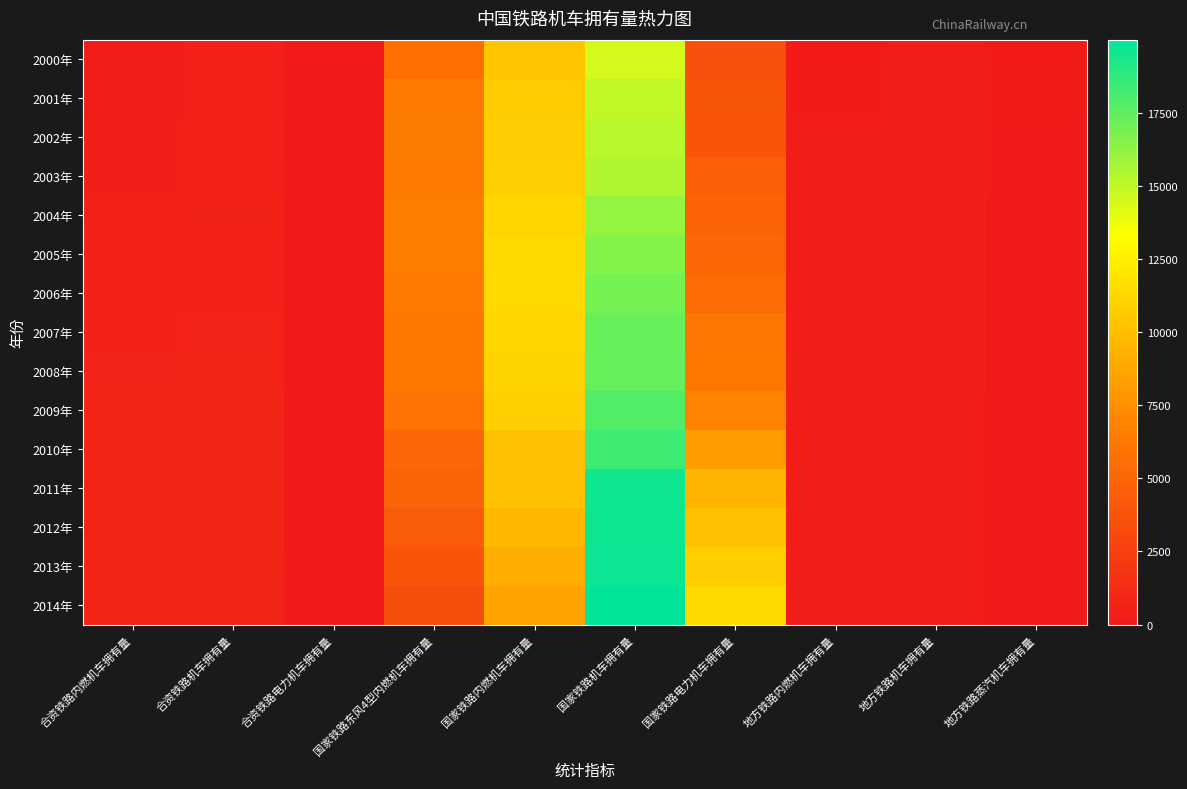

Reading left to right, what are all the values shown in this chart?

2000年: 合资铁路内燃机车拥有量=303	合资铁路机车拥有量=454	合资铁路电力机车拥有量=0	国家铁路东风4型内燃机车拥有量=5623	国家铁路内燃机车拥有量=10355	国家铁路机车拥有量=14472	国家铁路电力机车拥有量=3516	地方铁路内燃机车拥有量=168	地方铁路机车拥有量=327	地方铁路蒸汽机车拥有量=159
2001年: 合资铁路内燃机车拥有量=302	合资铁路机车拥有量=453	合资铁路电力机车拥有量=0	国家铁路东风4型内燃机车拥有量=6302	国家铁路内燃机车拥有量=10598	国家铁路机车拥有量=14955	国家铁路电力机车拥有量=3976	地方铁路内燃机车拥有量=181	地方铁路机车拥有量=348	地方铁路蒸汽机车拥有量=167
2002年: 合资铁路内燃机车拥有量=344	合资铁路机车拥有量=510	合资铁路电力机车拥有量=42	国家铁路东风4型内燃机车拥有量=6373	国家铁路内燃机车拥有量=10752	国家铁路机车拥有量=15159	国家铁路电力机车拥有量=3876	地方铁路内燃机车拥有量=216	地方铁路机车拥有量=357	地方铁路蒸汽机车拥有量=141
2003年: 合资铁路内燃机车拥有量=349	合资铁路机车拥有量=505	合资铁路电力机车拥有量=38	国家铁路东风4型内燃机车拥有量=6411	国家铁路内燃机车拥有量=10778	国家铁路机车拥有量=15456	国家铁路电力机车拥有量=4584	地方铁路内燃机车拥有量=228	地方铁路机车拥有量=359	地方铁路蒸汽机车拥有量=131
2004年: 合资铁路内燃机车拥有量=474	合资铁路机车拥有量=604	合资铁路电力机车拥有量=38	国家铁路东风4型内燃机车拥有量=6458	国家铁路内燃机车拥有量=11135	国家铁路机车拥有量=16066	国家铁路电力机车拥有量=4849	地方铁路内燃机车拥有量=263	地方铁路机车拥有量=352	地方铁路蒸汽机车拥有量=89
2005年: 合资铁路内燃机车拥有量=494	合资铁路机车拥有量=578	合资铁路电力机车拥有量=44	国家铁路东风4型内燃机车拥有量=6443	国家铁路内燃机车拥有量=11331	国家铁路机车拥有量=16547	国家铁路电力机车拥有量=5122	地方铁路内燃机车拥有量=289	地方铁路机车拥有量=348	地方铁路蒸汽机车拥有量=59
2006年: 合资铁路内燃机车拥有量=521	合资铁路机车拥有量=581	合资铁路电力机车拥有量=49	国家铁路东风4型内燃机车拥有量=6356	国家铁路内燃机车拥有量=11348	国家铁路机车拥有量=16904	国家铁路电力机车拥有量=5465	地方铁路内燃机车拥有量=279	地方铁路机车拥有量=314	地方铁路蒸汽机车拥有量=31
2007年: 合资铁路内燃机车拥有量=578	合资铁路机车拥有量=660	合资铁路电力机车拥有量=71	国家铁路东风4型内燃机车拥有量=6188	国家铁路内燃机车拥有量=11229	国家铁路机车拥有量=17311	国家铁路电力机车拥有量=5993	地方铁路内燃机车拥有量=304	地方铁路机车拥有量=335	地方铁路蒸汽机车拥有量=24
2008年: 合资铁路内燃机车拥有量=661	合资铁路机车拥有量=755	合资铁路电力机车拥有量=85	国家铁路东风4型内燃机车拥有量=6148	国家铁路内燃机车拥有量=11041	国家铁路机车拥有量=17336	国家铁路电力机车拥有量=6206	地方铁路内燃机车拥有量=319	地方铁路机车拥有量=346	地方铁路蒸汽机车拥有量=20
2009年: 合资铁路内燃机车拥有量=712	合资铁路机车拥有量=826	合资铁路电力机车拥有量=105	国家铁路东风4型内燃机车拥有量=5857	国家铁路内燃机车拥有量=10844	国家铁路机车拥有量=17825	国家铁路电力机车拥有量=6898	地方铁路内燃机车拥有量=249	地方铁路机车拥有量=271	地方铁路蒸汽机车拥有量=15
2010年: 合资铁路内燃机车拥有量=689	合资铁路机车拥有量=803	合资铁路电力机车拥有量=105	国家铁路东风4型内燃机车拥有量=5035	国家铁路内燃机车拥有量=10041	国家铁路机车拥有量=18349	国家铁路电力机车拥有量=8257	地方铁路内燃机车拥有量=260	地方铁路机车拥有量=279	地方铁路蒸汽机车拥有量=12
2011年: 合资铁路内燃机车拥有量=716	合资铁路机车拥有量=836	合资铁路电力机车拥有量=111	国家铁路东风4型内燃机车拥有量=4820	国家铁路内燃机车拥有量=10095	国家铁路机车拥有量=19590	国家铁路电力机车拥有量=9495	地方铁路内燃机车拥有量=270	地方铁路机车拥有量=295	地方铁路蒸汽机车拥有量=6
2012年: 合资铁路内燃机车拥有量=752	合资铁路机车拥有量=875	合资铁路电力机车拥有量=114	国家铁路东风4型内燃机车拥有量=4348	国家铁路内燃机车拥有量=9578	国家铁路机车拥有量=19625	国家铁路电力机车拥有量=10047	地方铁路内燃机车拥有量=272	地方铁路机车拥有量=297	地方铁路蒸汽机车拥有量=6
2013年: 合资铁路内燃机车拥有量=719	合资铁路机车拥有量=865	合资铁路电力机车拥有量=137	国家铁路东风4型内燃机车拥有量=3844	国家铁路内燃机车拥有量=8983	国家铁路机车拥有量=19686	国家铁路电力机车拥有量=10703	地方铁路内燃机车拥有量=259	地方铁路机车拥有量=284	地方铁路蒸汽机车拥有量=6
2014年: 合资铁路内燃机车拥有量=665	合资铁路机车拥有量=813	合资铁路电力机车拥有量=139	国家铁路东风4型内燃机车拥有量=3483	国家铁路内燃机车拥有量=8552	国家铁路机车拥有量=19990	国家铁路电力机车拥有量=11438	地方铁路内燃机车拥有量=268	地方铁路机车拥有量=293	地方铁路蒸汽机车拥有量=6